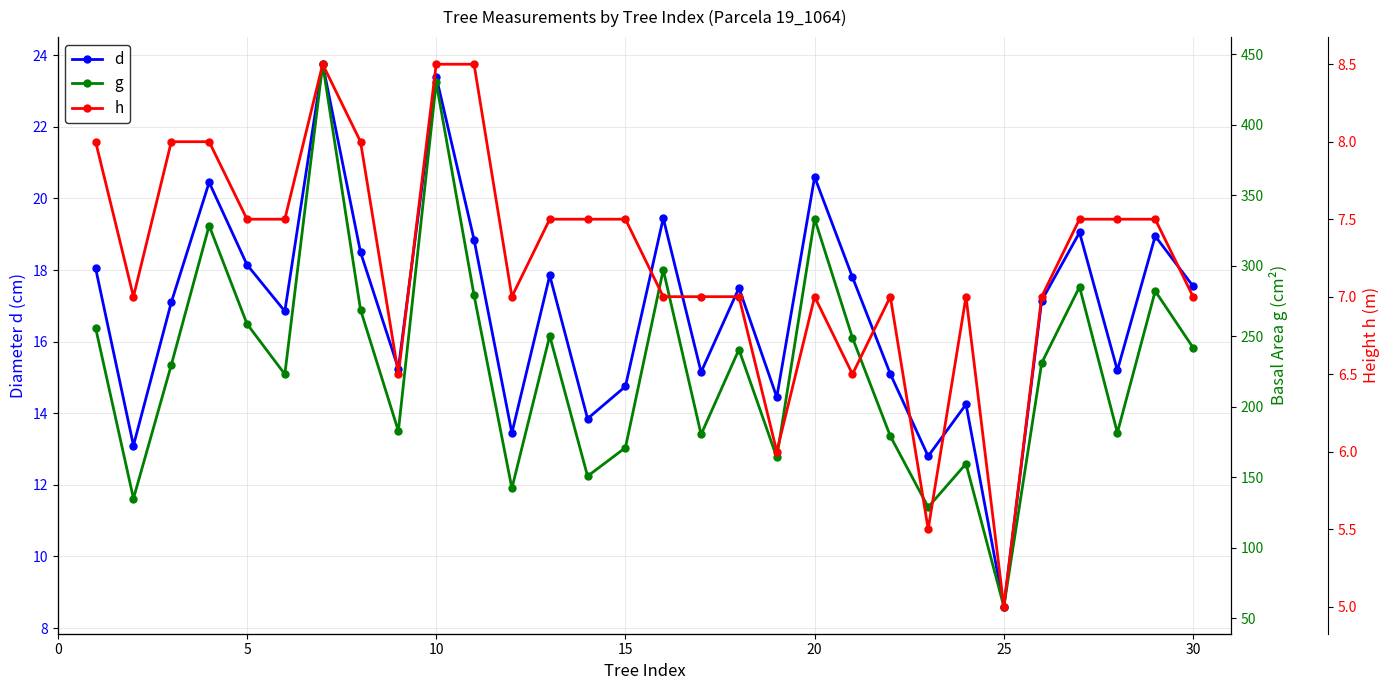

Which series has the widest spread of values?

g